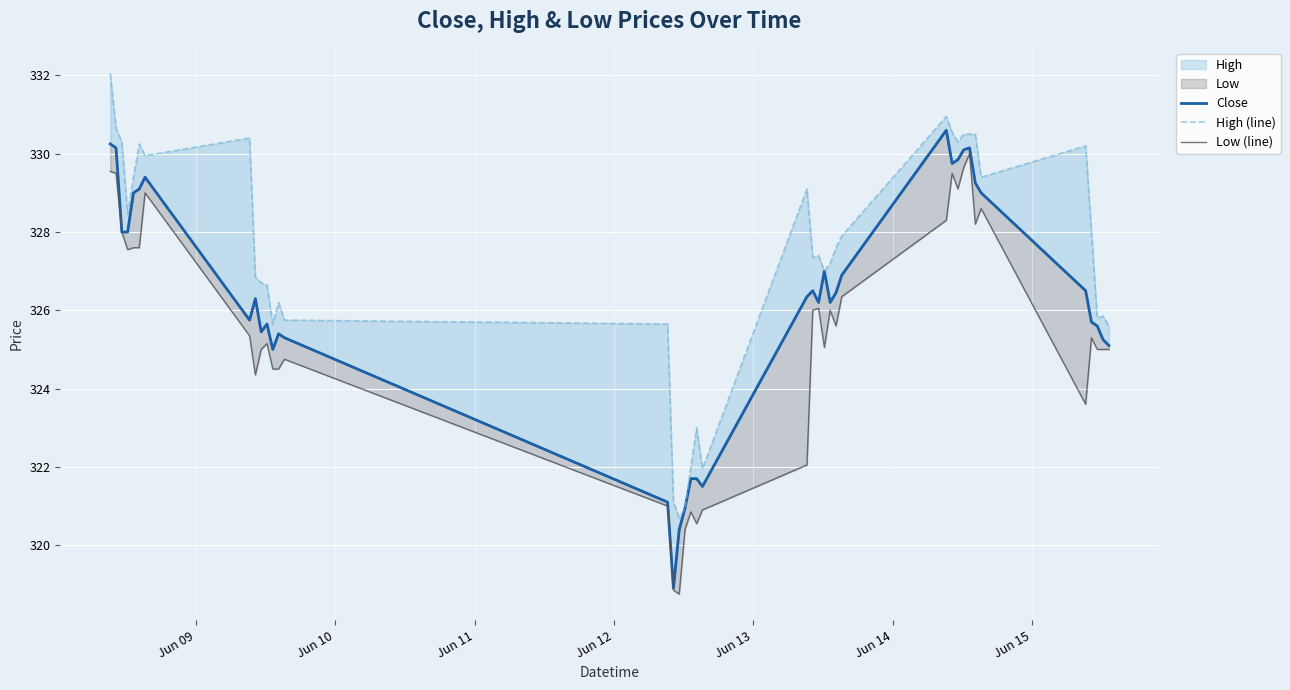

What position from the left is Jun 11?

3